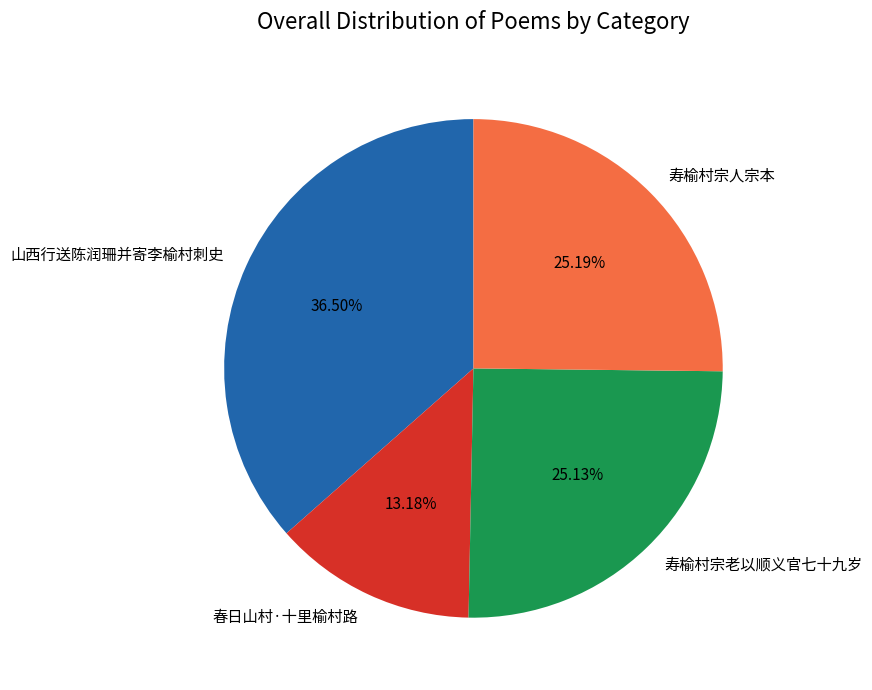

To the nearest percent, what is the difference between the 寿榆村宗老以顺义官七十九岁 and 山西行送陈润珊并寄李榆村刺史 slice percentages?

11%